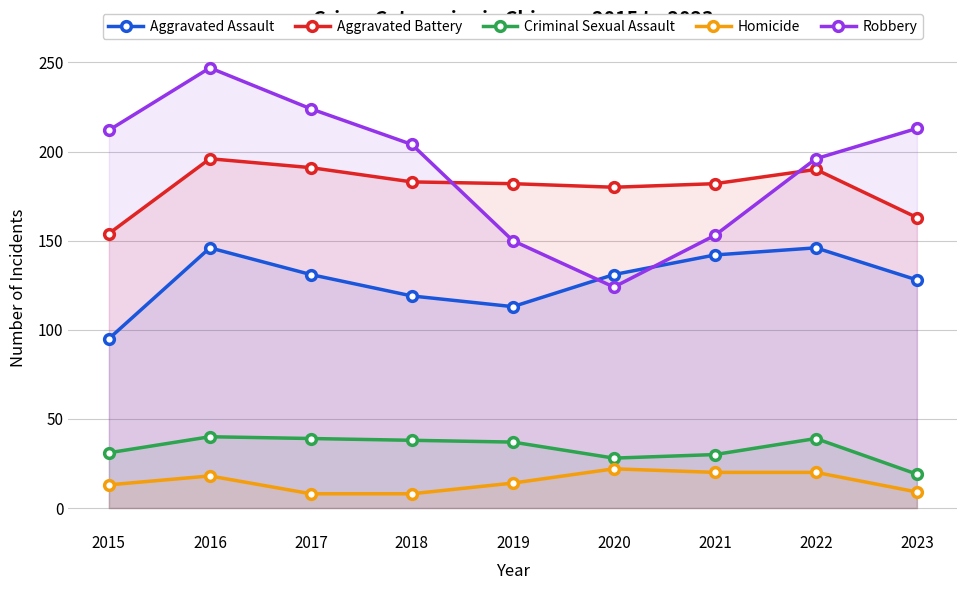

Which has a higher value, 2019 or 2022?

2022